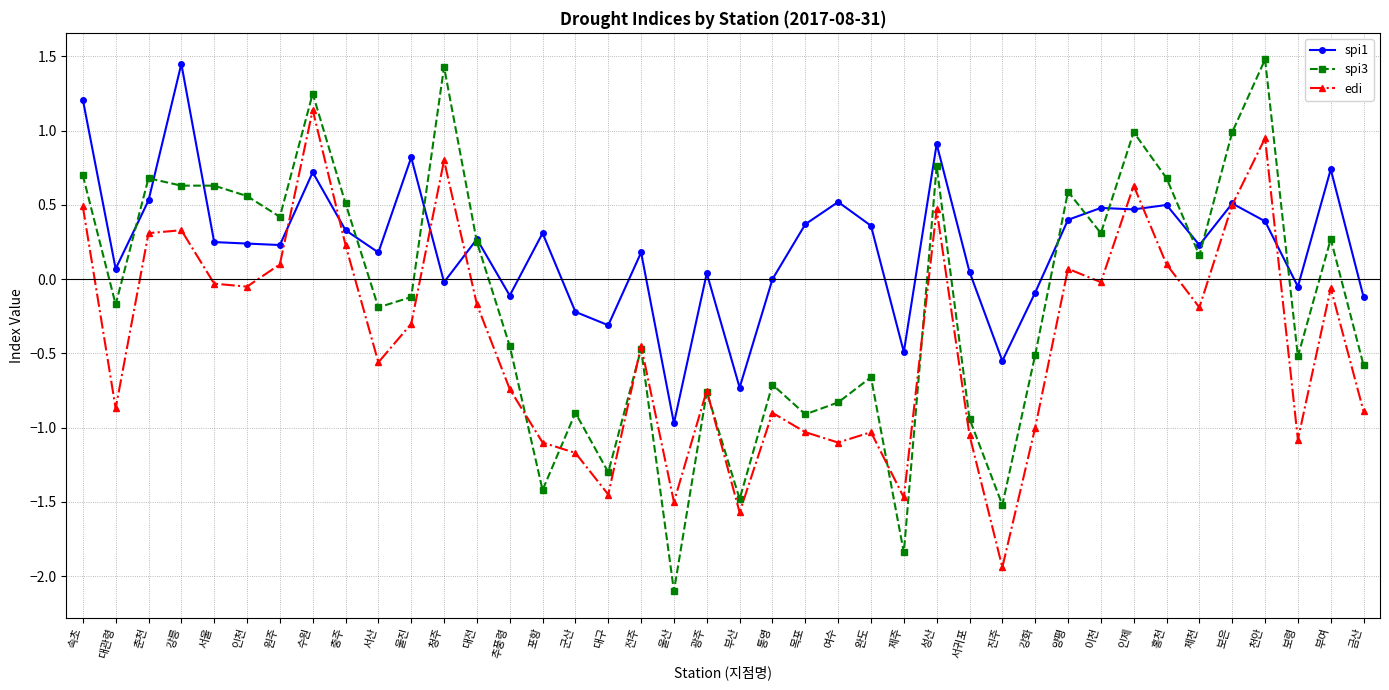

True or false: spi1 has a value of 0.2 at 이천.

False